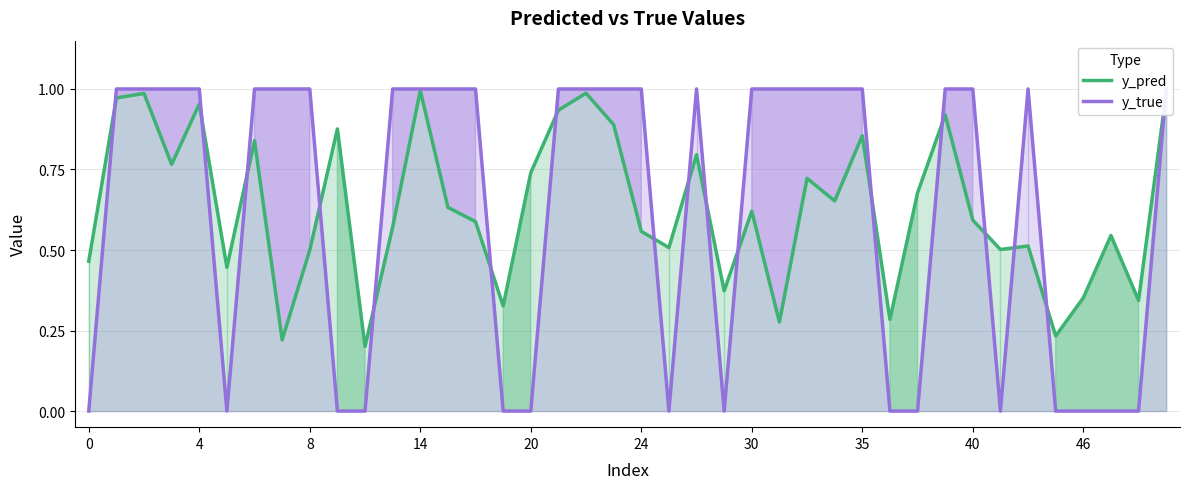

Which series has the widest spread of values?

y_true